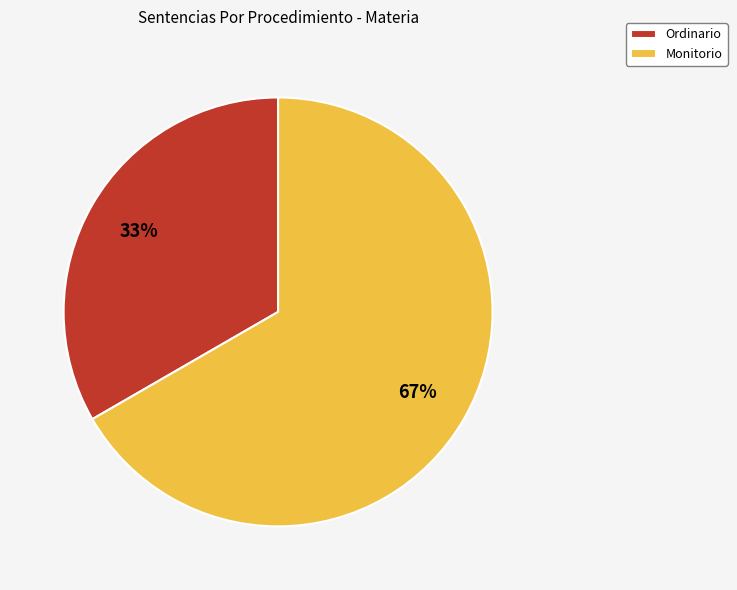

Is the sum of Ordinario and Monitorio greater than half?

Yes